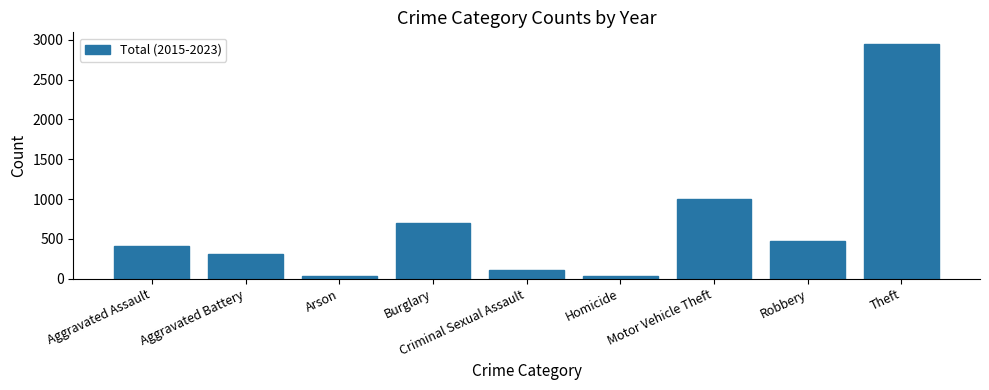

At which category does the chart reach its peak across all series?

Theft